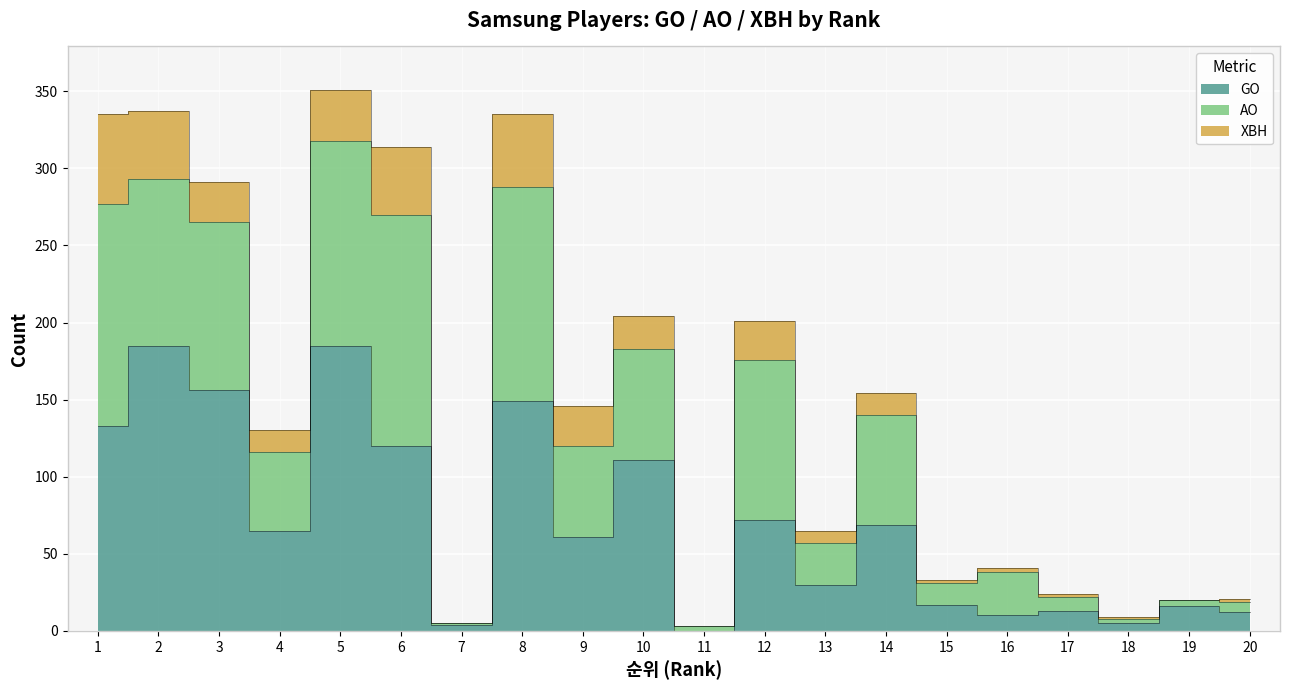

What is the greatest value displayed?

185